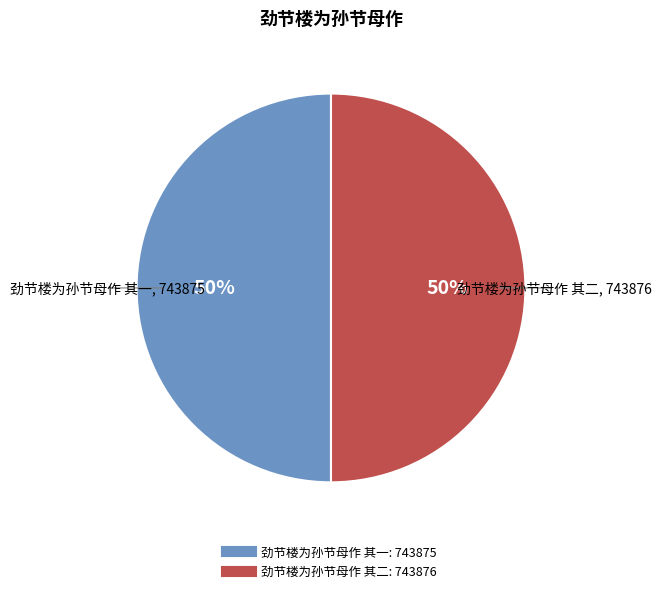

What is the ratio of the value at 劲节楼为孙节母作 其一 to the value at 劲节楼为孙节母作 其二?

1.0